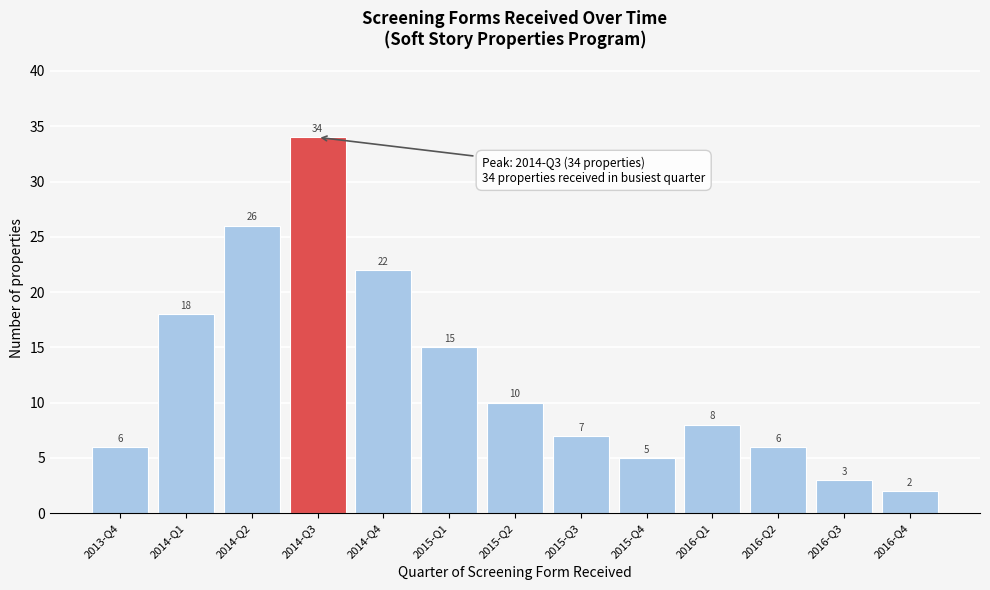

Reading left to right, extract all data points from this chart.

6	18	26	34	22	15	10	7	5	8	6	3	2